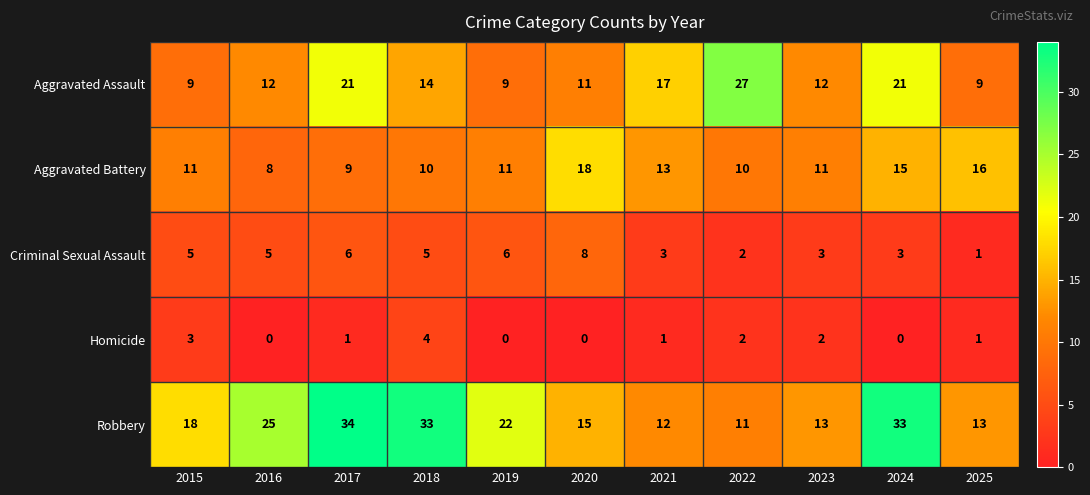

Rank the series at 2017 from highest to lowest value.

Robbery, Aggravated Assault, Aggravated Battery, Criminal Sexual Assault, Homicide